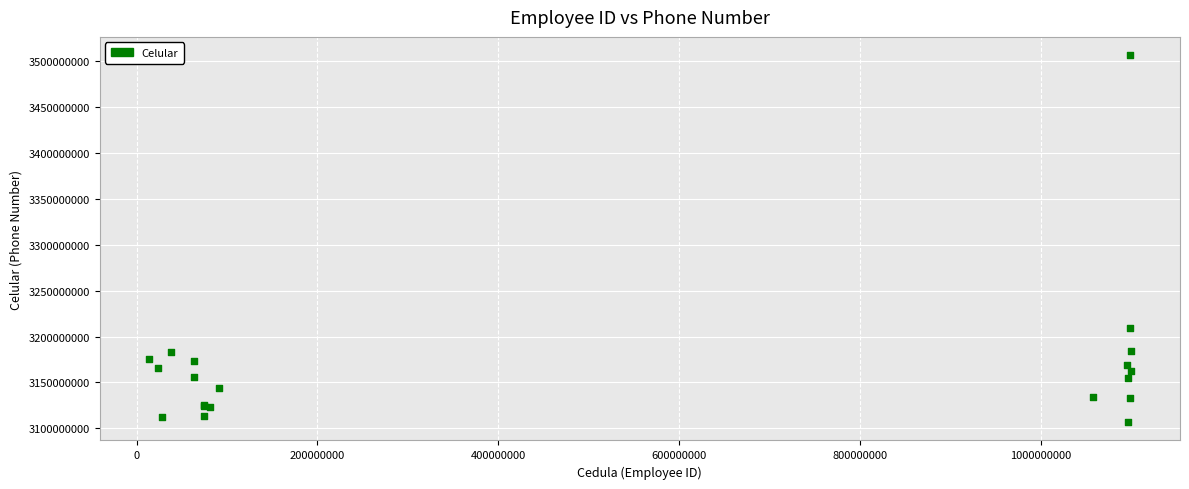

What Y value in the scatter plot is closest to 3306753624?

3209409025